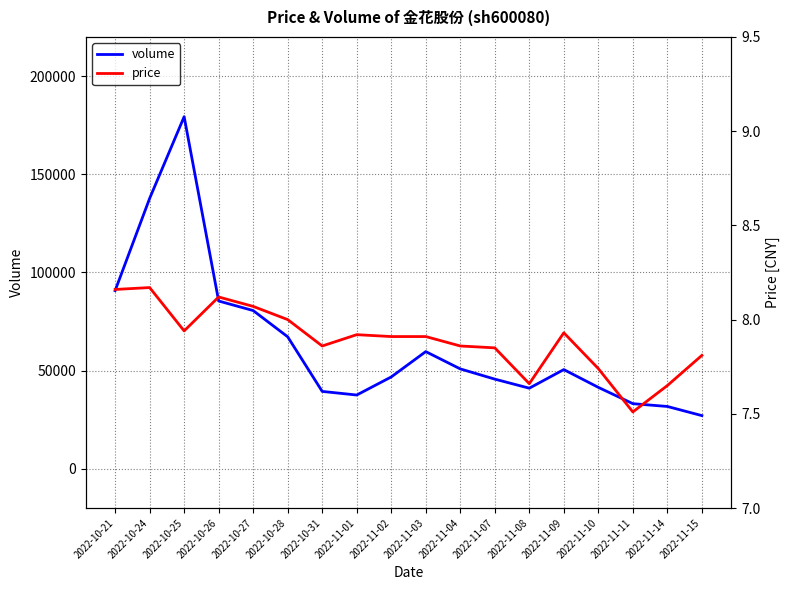

What is the label of the 8th point from the right?

2022-11-04